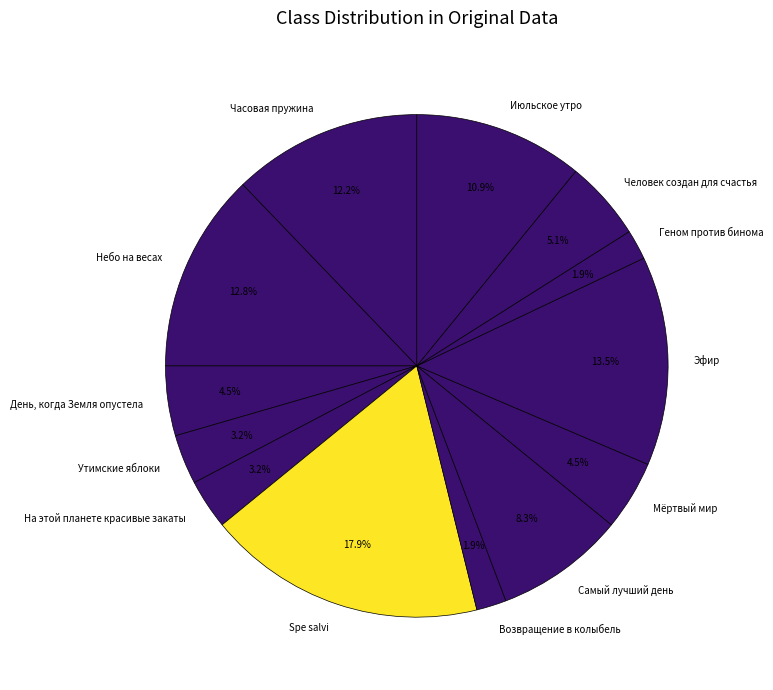

Is there any slice that represents more than half of the pie?

No